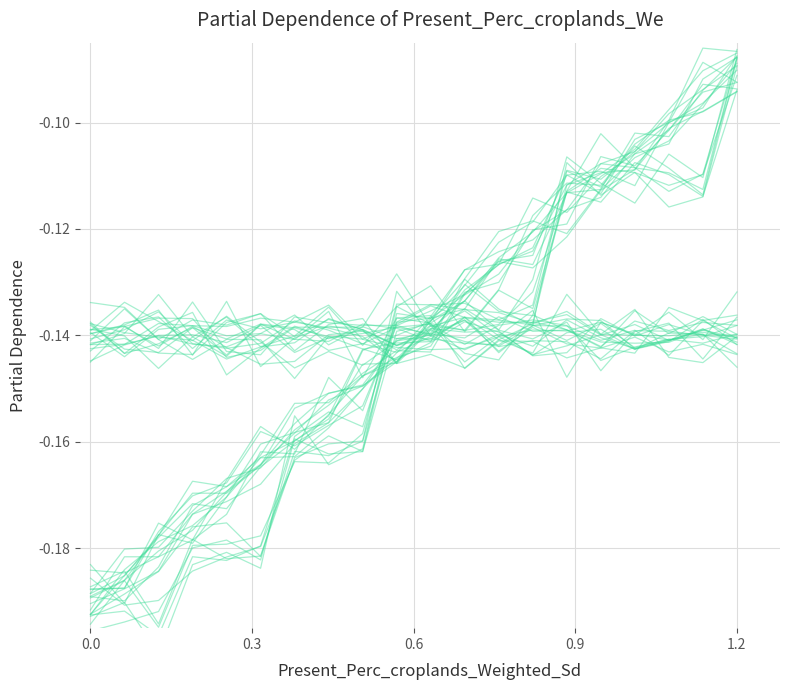

What is the greatest value displayed?

-0.1